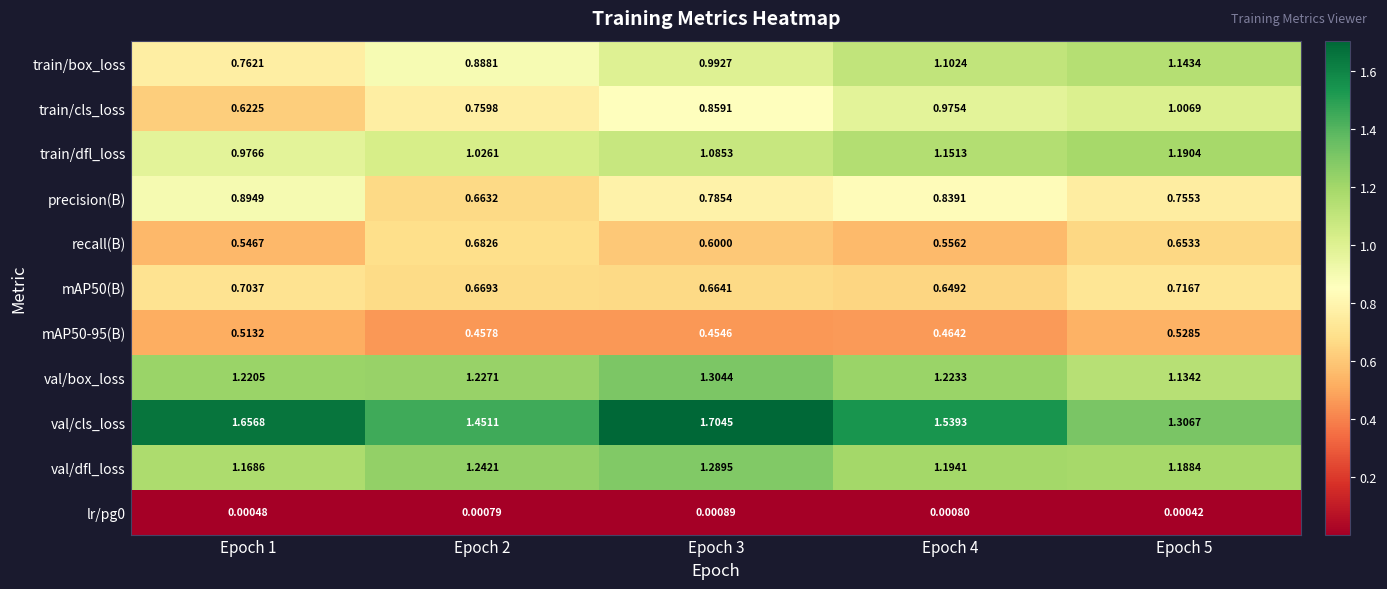

Which series has the largest range (max minus min)?

val/cls_loss